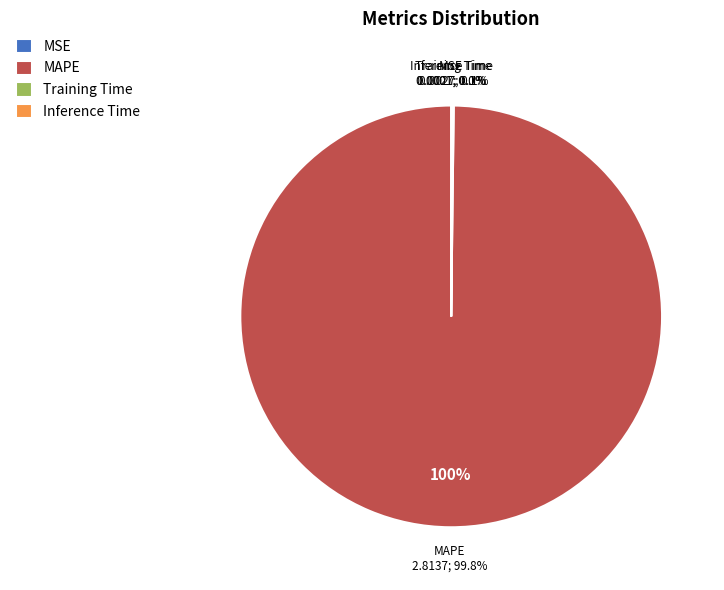

To the nearest percent, what percentage of the pie is MAPE?

100%